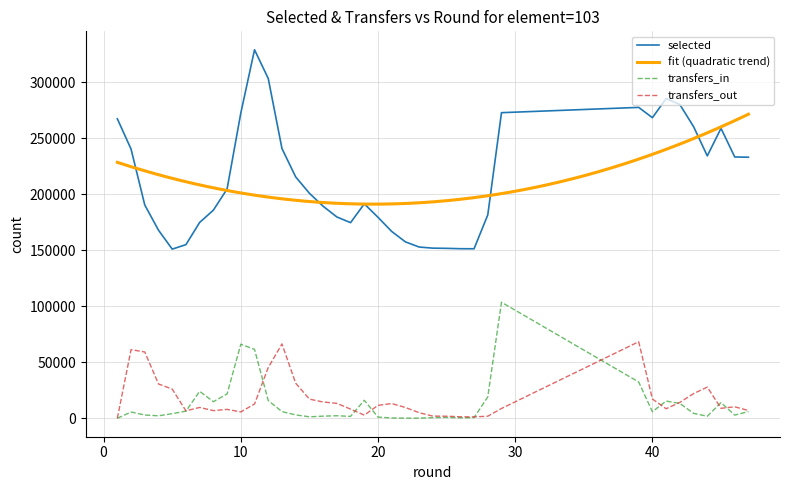

True or false: transfers_out has more than 0 interior local peaks.

True